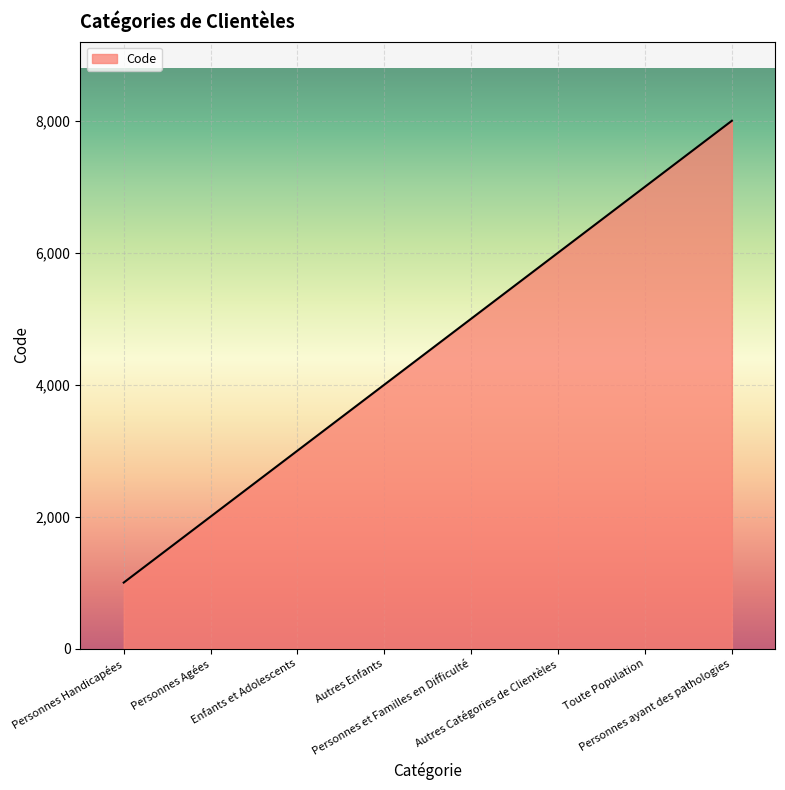

Reading left to right, transcribe all the data shown in this chart.

Personnes Handicapées=1000	Personnes Agées=2000	Enfants et Adolescents=3000	Autres Enfants=4000	Personnes et Familles en Difficulté=5000	Autres Catégories de Clientèles=6000	Toute Population=7000	Personnes ayant des pathologies=8000